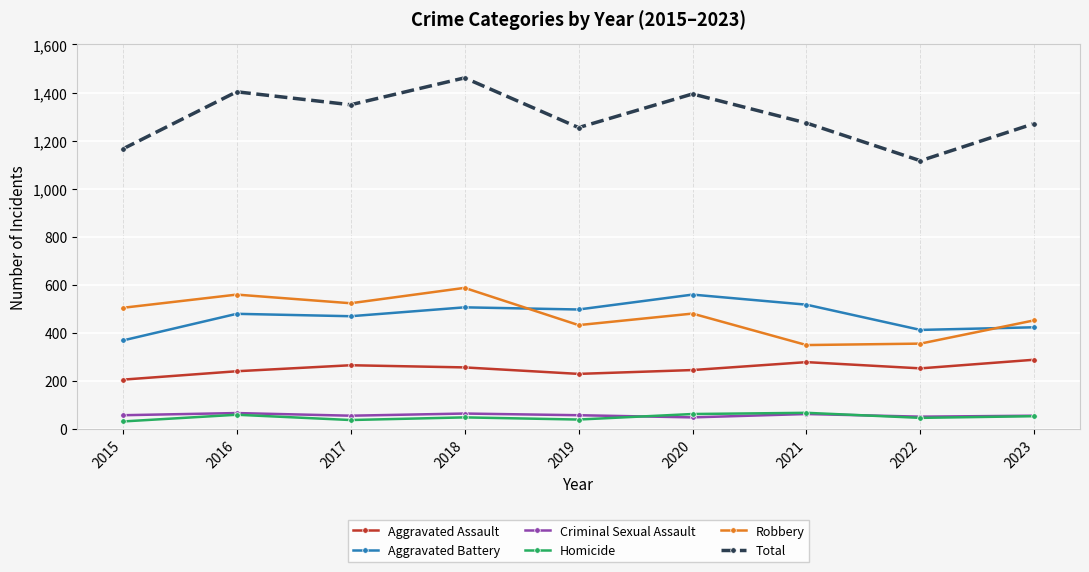

The value of Aggravated Battery at 2018 is 506. True or false?

True